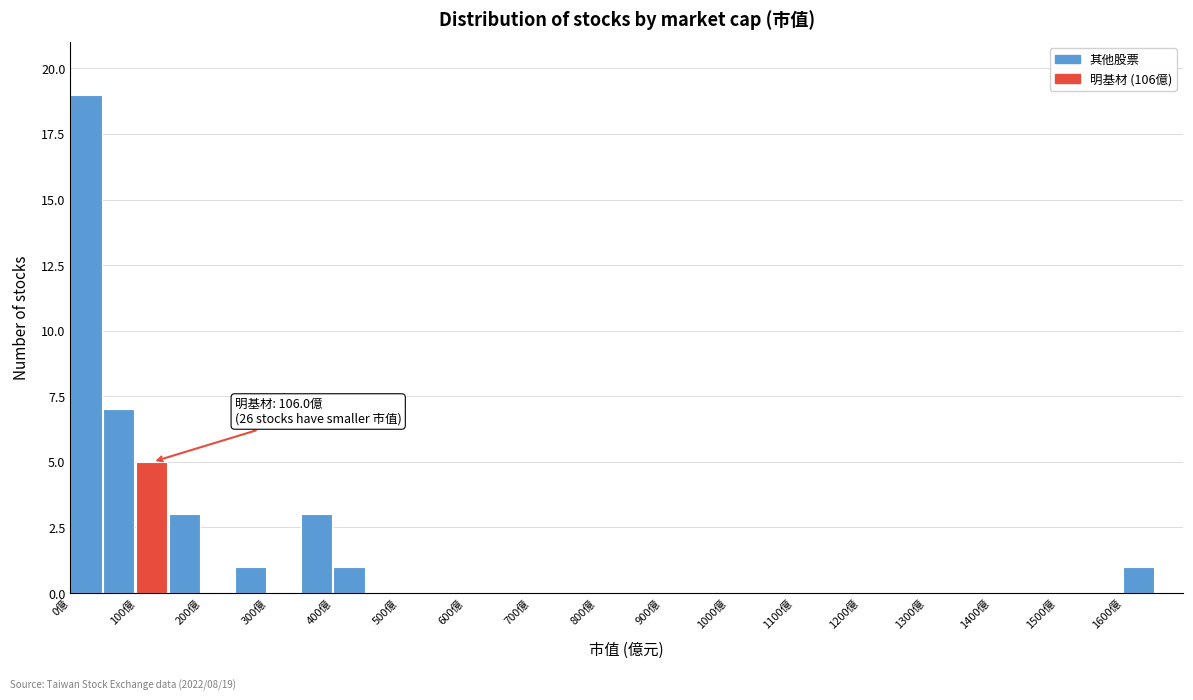

Which range on the x-axis has the tallest bar?

0 to 50